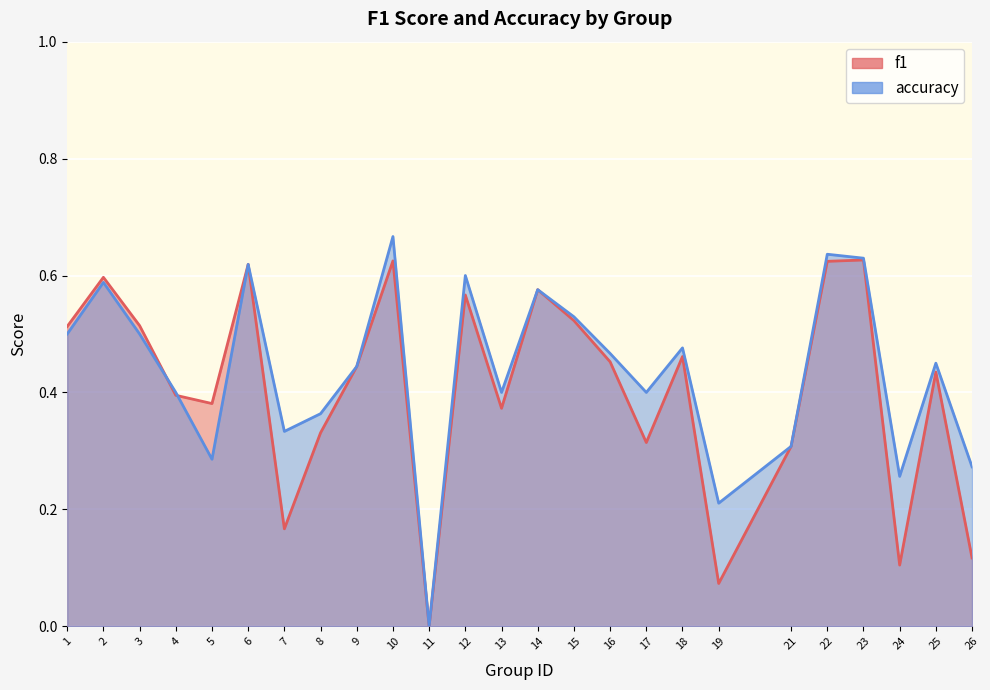

At how many categories does at least one series exceed 0?

24